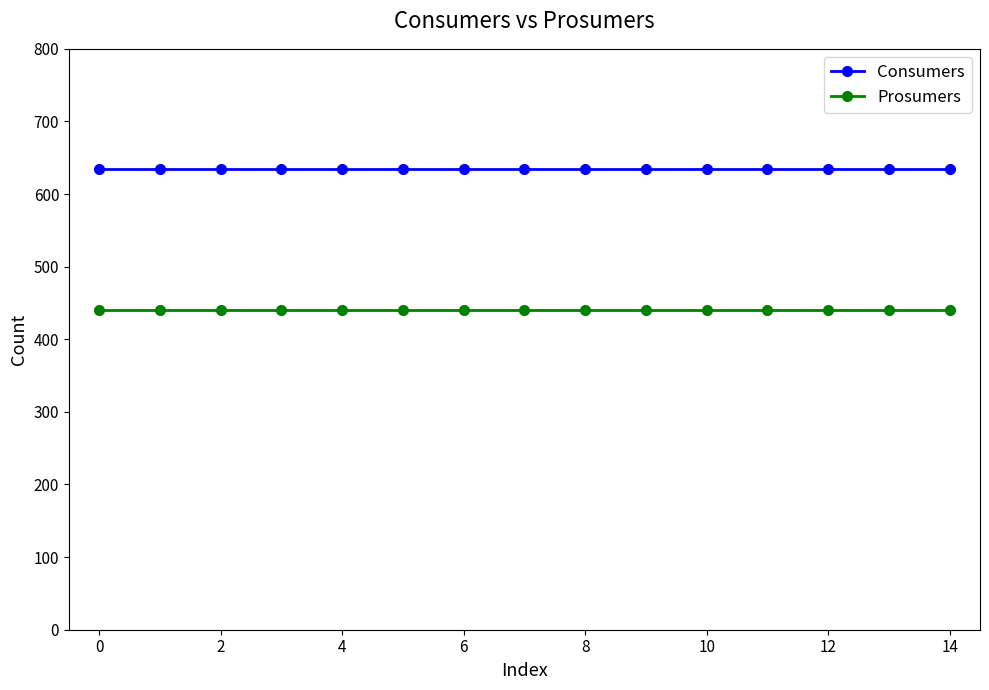

Reading left to right, what are all the values shown in this chart?

Consumers: 635	635	635	635	635	635	635	635	635	635	635	635	635	635	635
Prosumers: 440	440	440	440	440	440	440	440	440	440	440	440	440	440	440